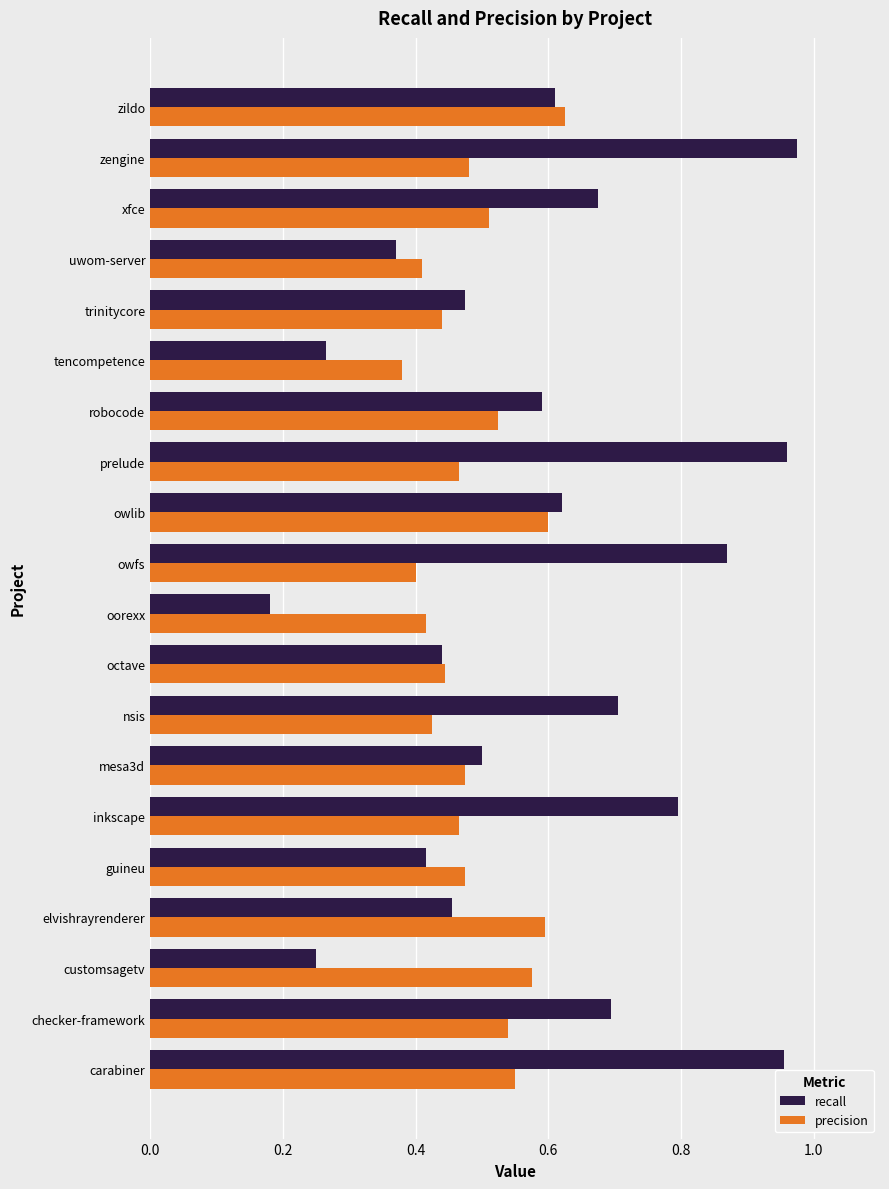

At which category is the sum across all series the highest?

carabiner